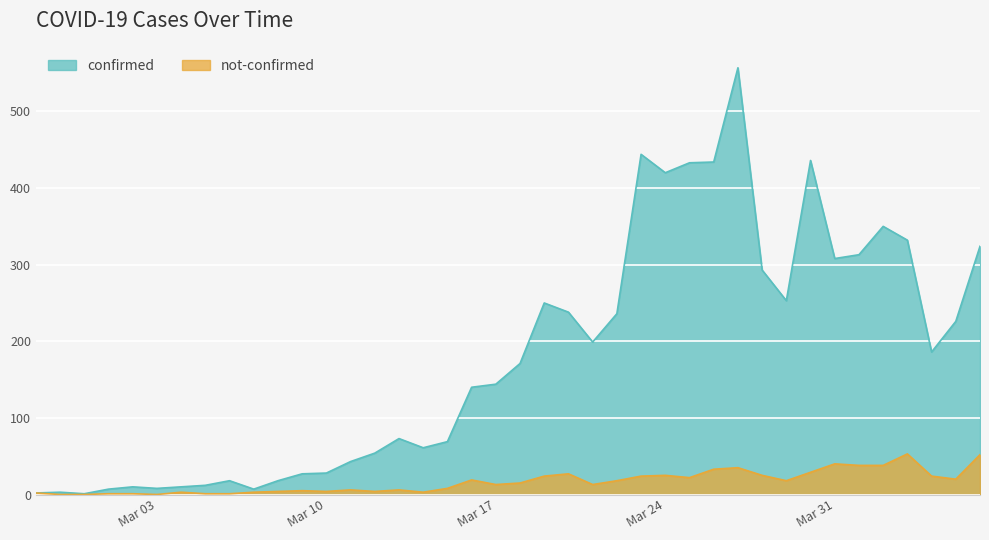

Where does the confirmed series first go above 171?

2020-03-19